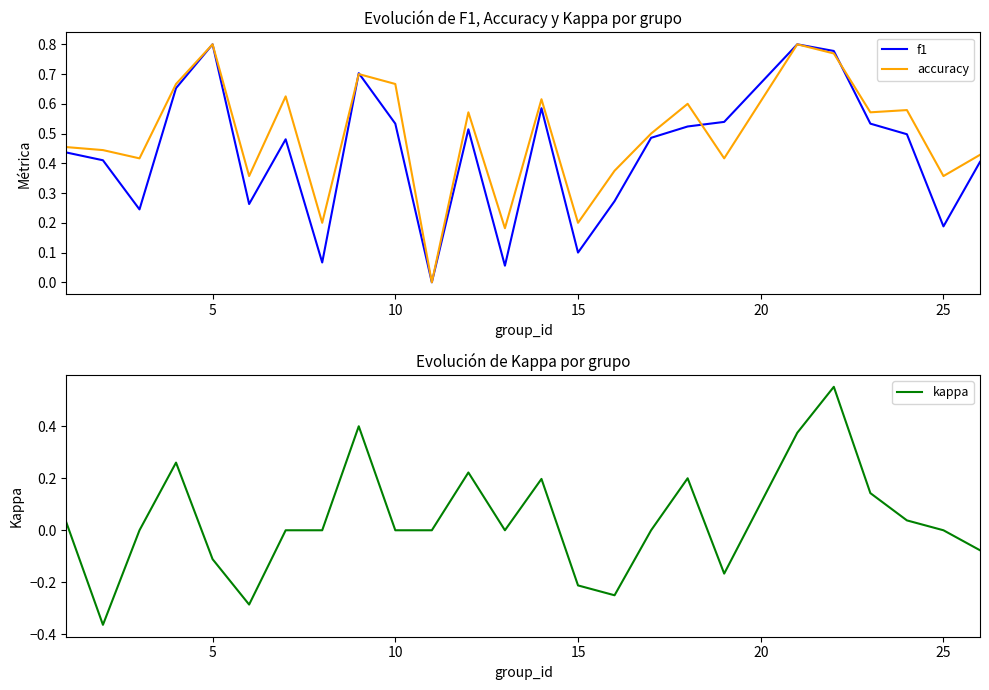

What is the maximum value for accuracy?

0.8